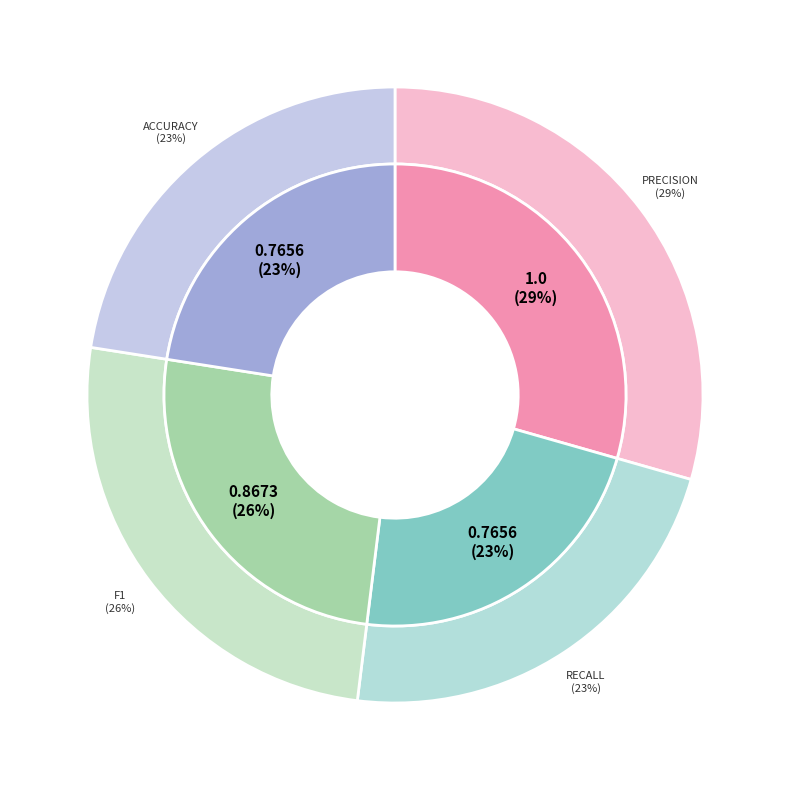

Does accuracy account for over 50% of the chart?

No